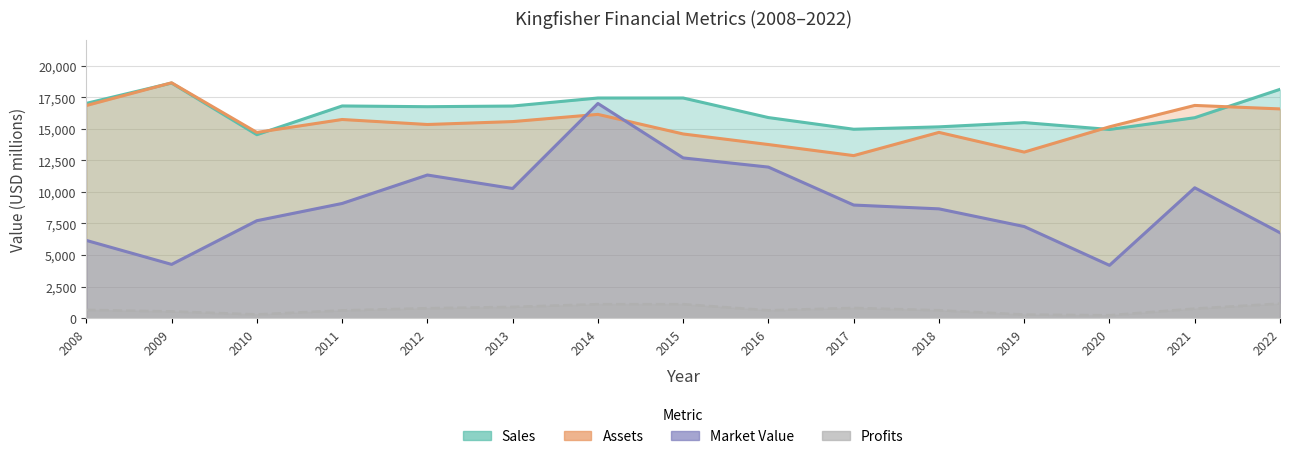

At 2017, list the series in order from largest to smallest.

Sales, Assets, Market_Value, Profits